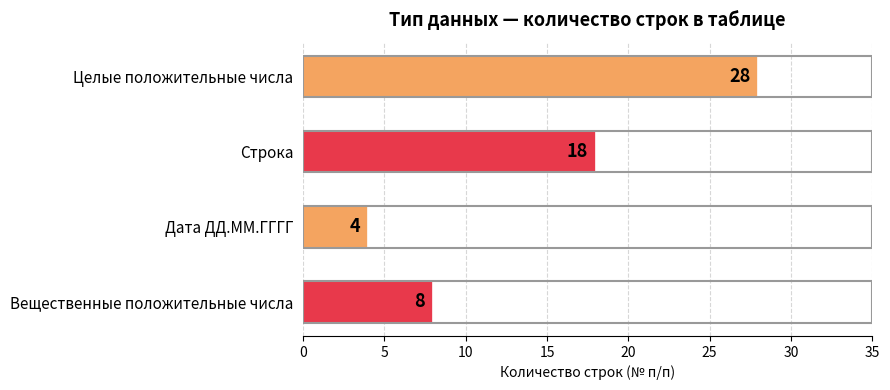

Reading top to bottom, extract all data points from this chart.

Целые положительные числа=28	Строка=18	Дата ДД.ММ.ГГГГ=4	Вещественные положительные числа=8